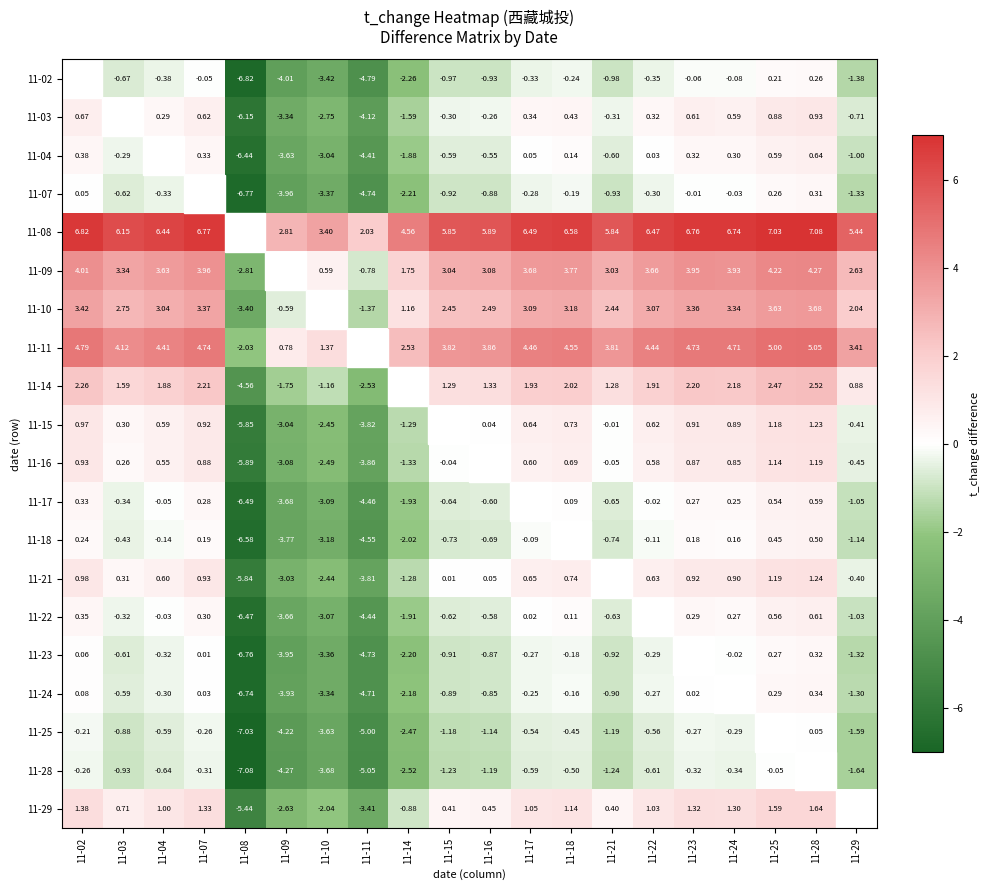

Which series has the largest total across all categories?

11-08